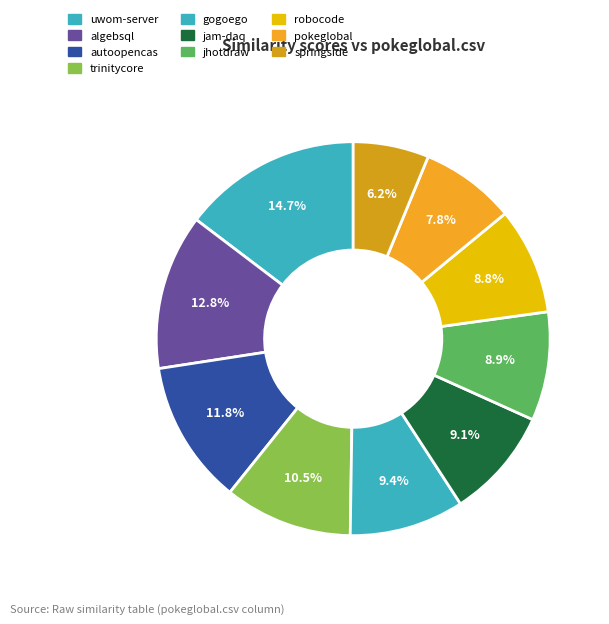

How many segments does this pie chart have?

10